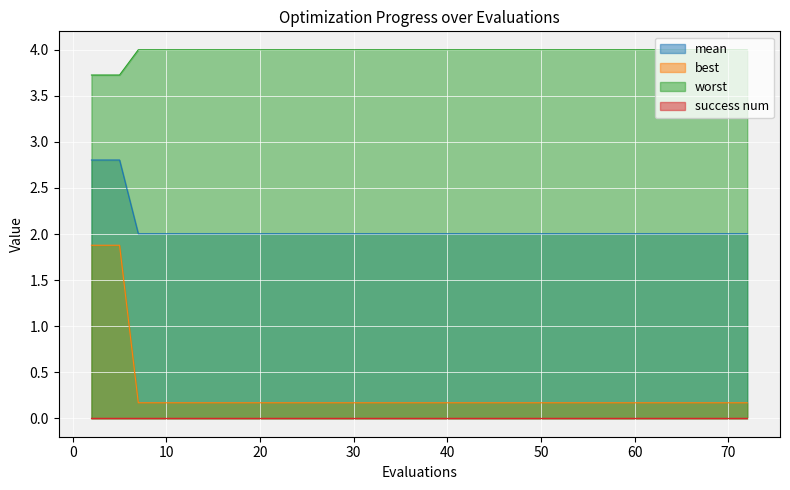

What is the difference between the second highest and minimum values in the best series?

1.7